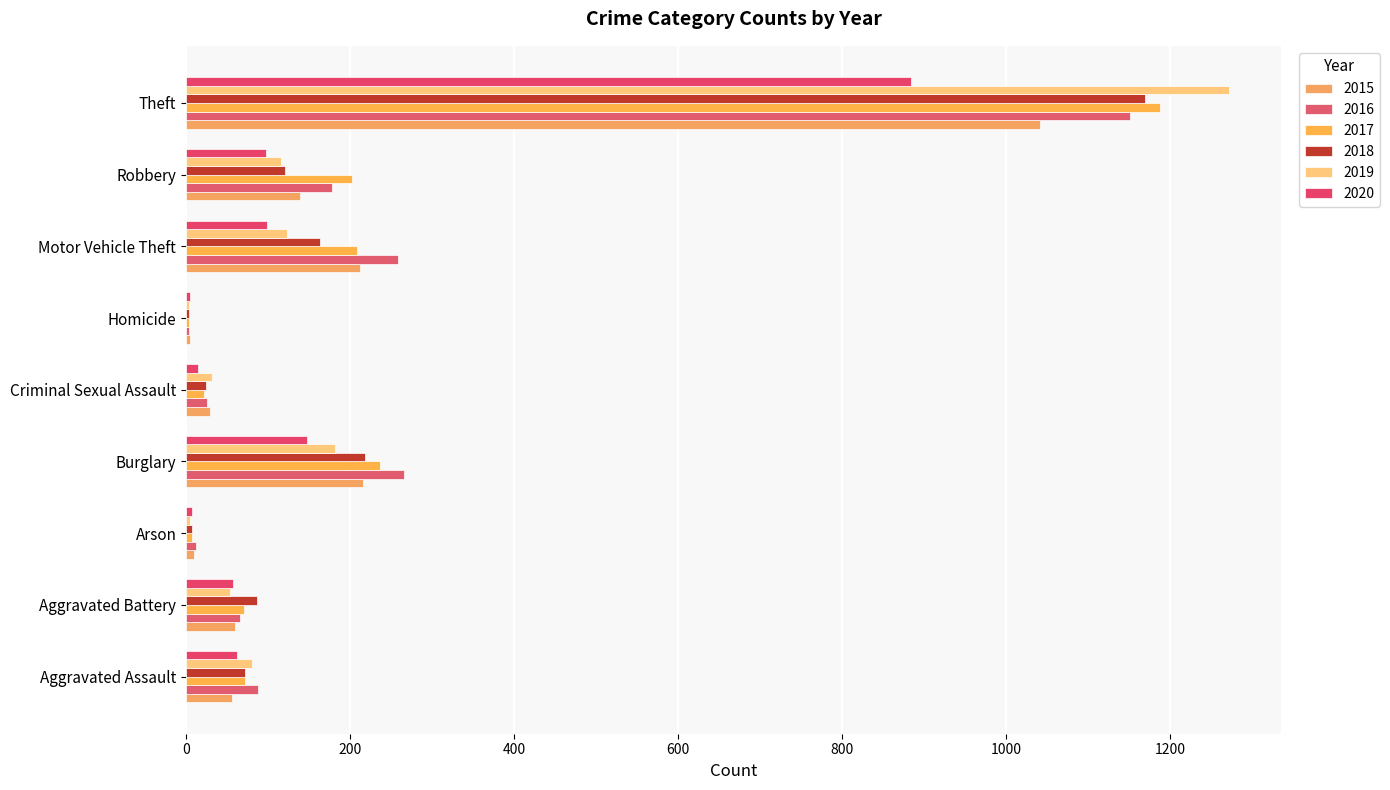

What position from the right is Homicide?

4